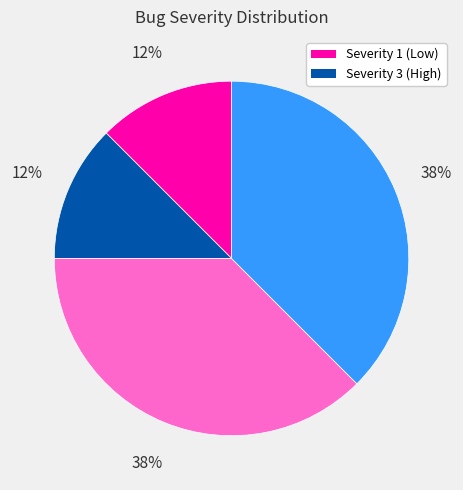

To the nearest percent, what is the average slice percentage?

25%